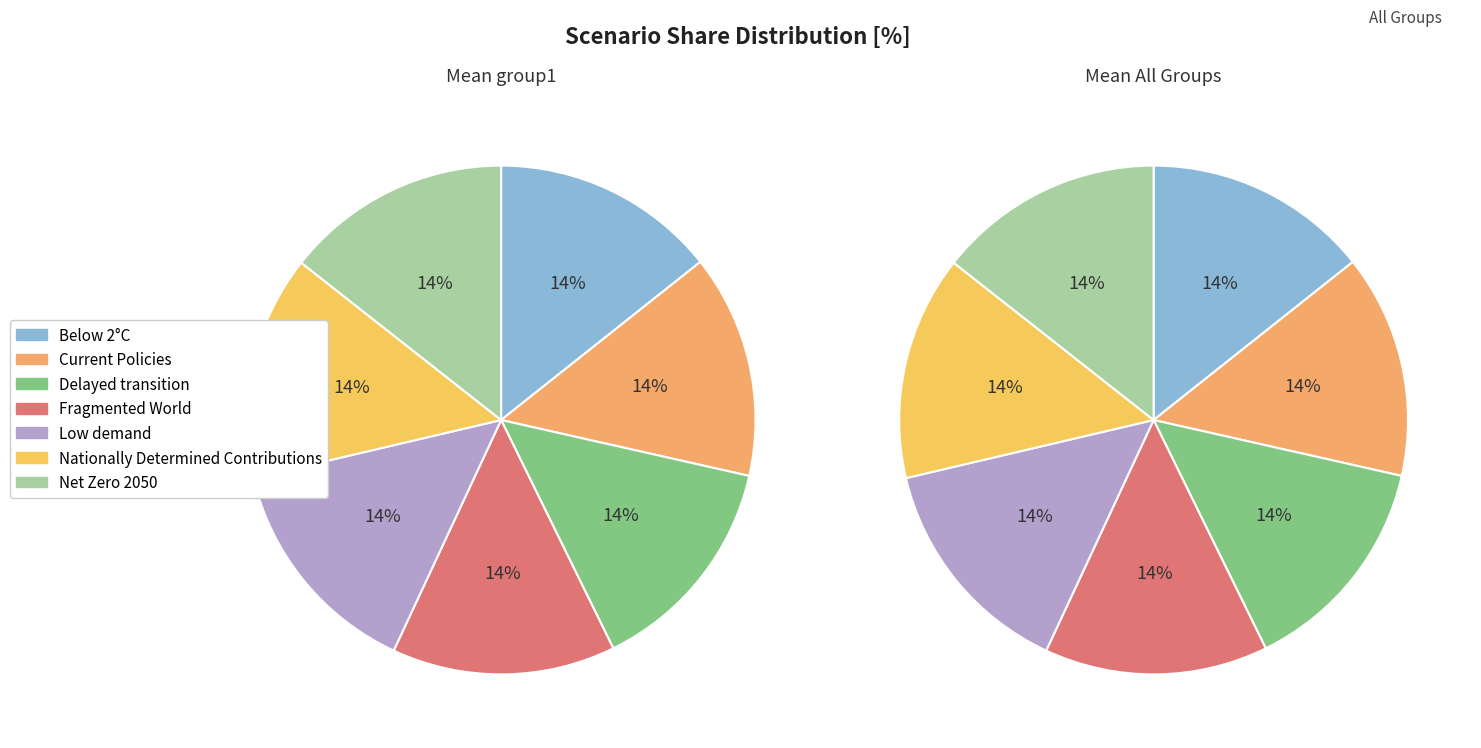

How many segments does this pie chart have?

7